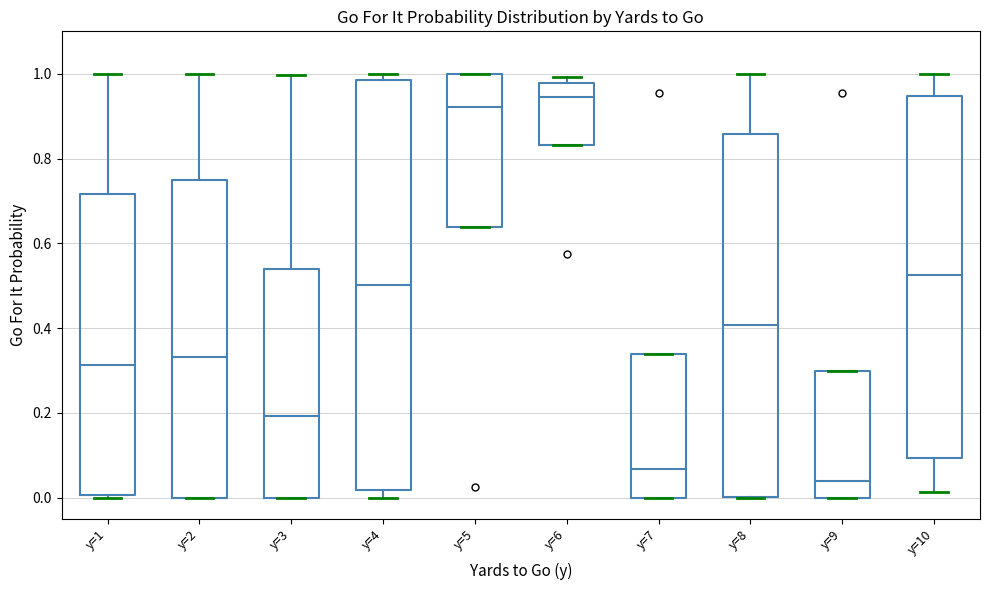

Where does the median line of the box for y=1 sit on the y-axis? The values are not printed on the chart, so give them approximately, as read against the axis.

0.32